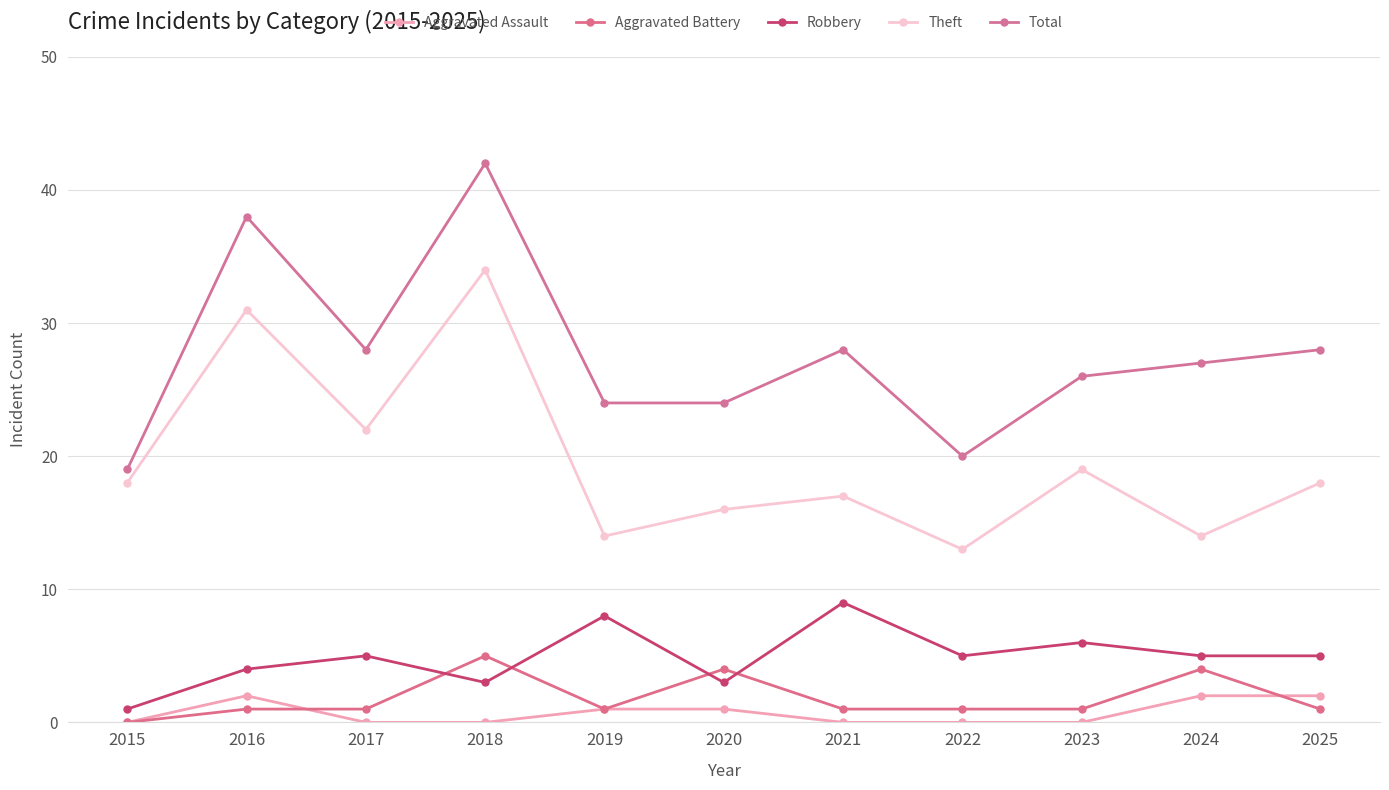

Is this an area chart (filled region under the line)?

No